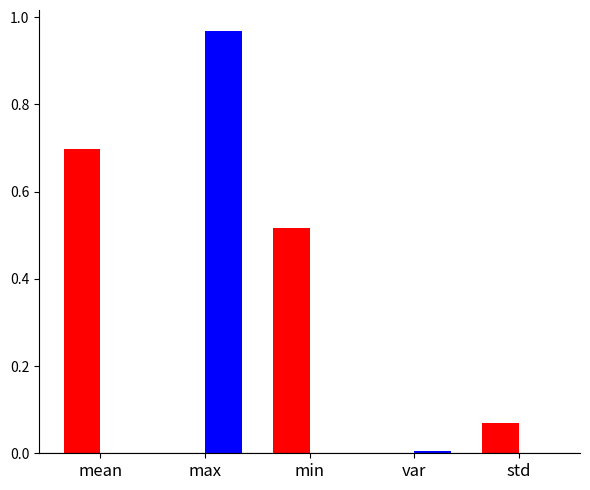

At which category is the sum across all series the highest?

max